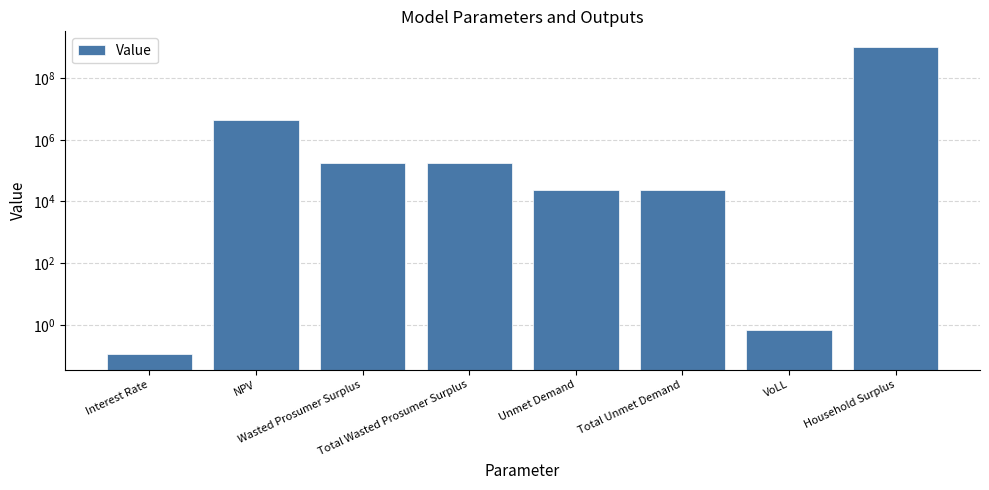

What is the change in value from Wasted Prosumer Surplus to Total Unmet Demand?

-150354.6